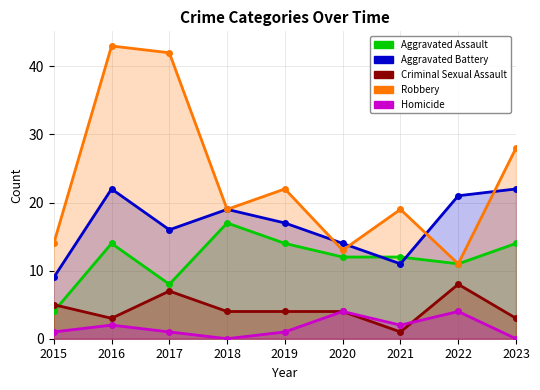

Where is the first local minimum for Robbery?

2018